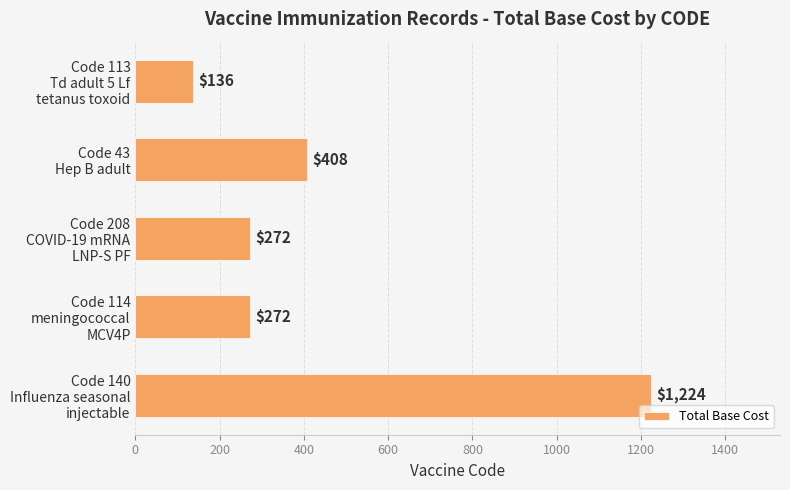

What is the smallest value displayed?

136